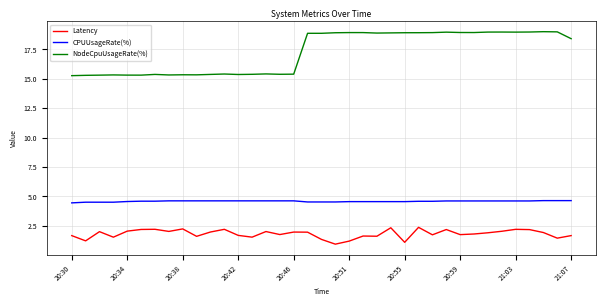

True or false: NodeCpuUsageRate(%) and Latency cross at least once.

False